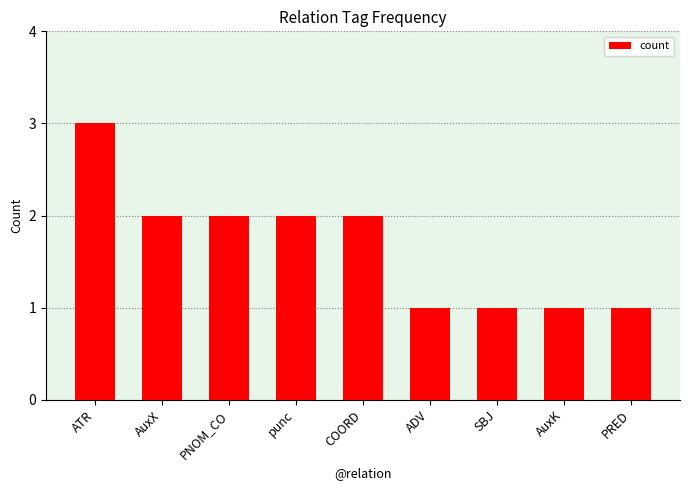

True or false: the data shows 2 at PNOM_CO.

True